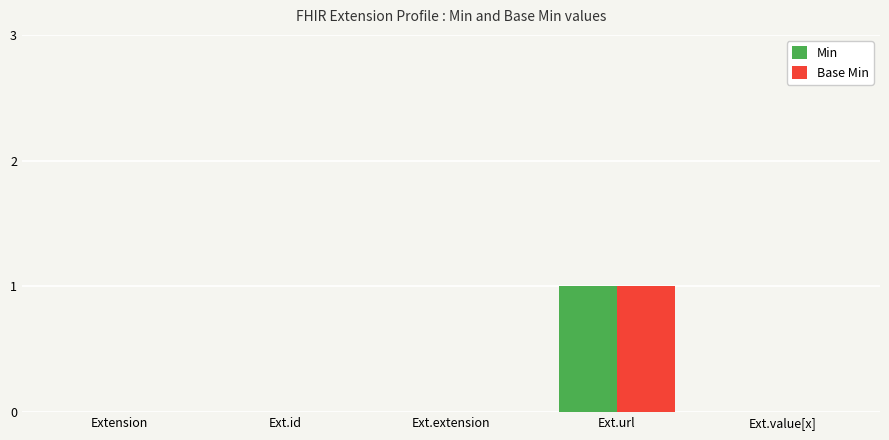

What is the total value across all series at Ext.url?

2